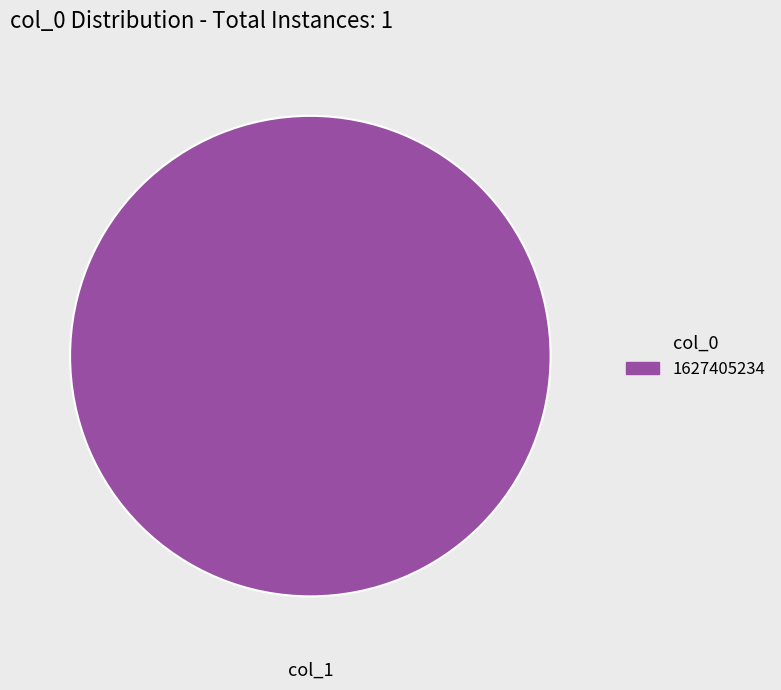

How many segments does this pie chart have?

1